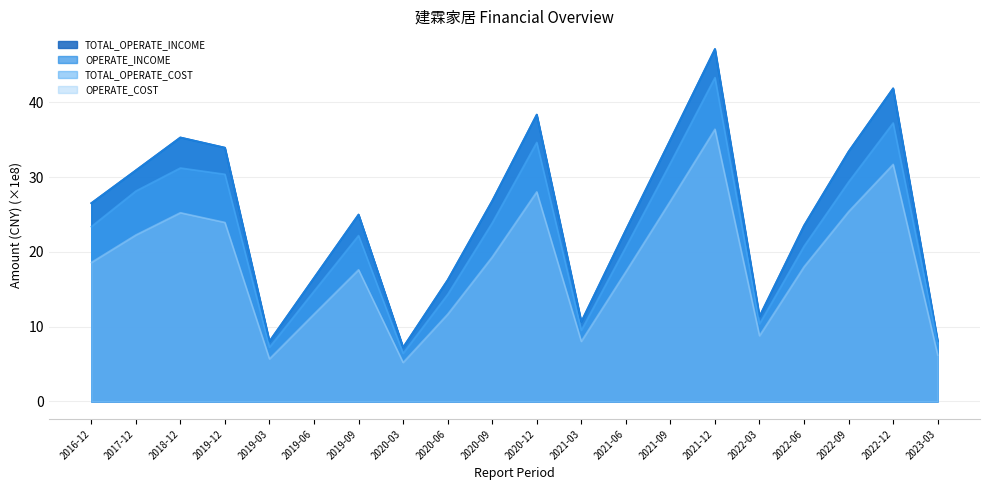

What is the average value of the TOTAL_OPERATE_INCOME series?

24.9